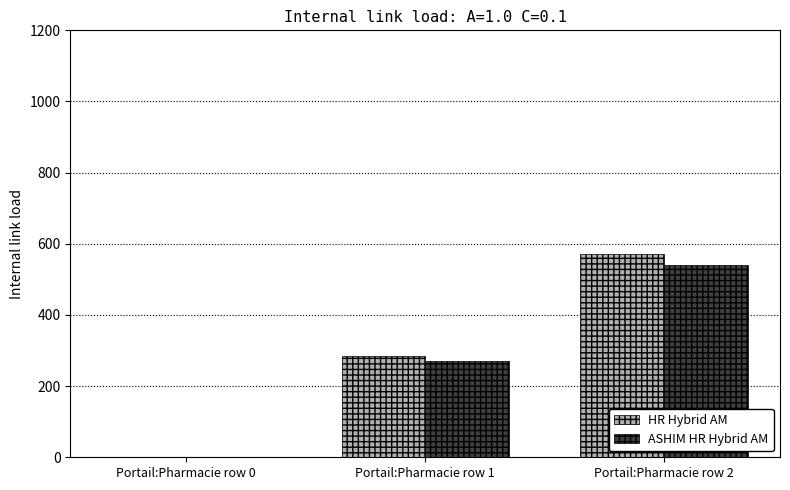

At which label does ASHIM HR Hybrid AM reach its peak?

Portail:Pharmacie row 2